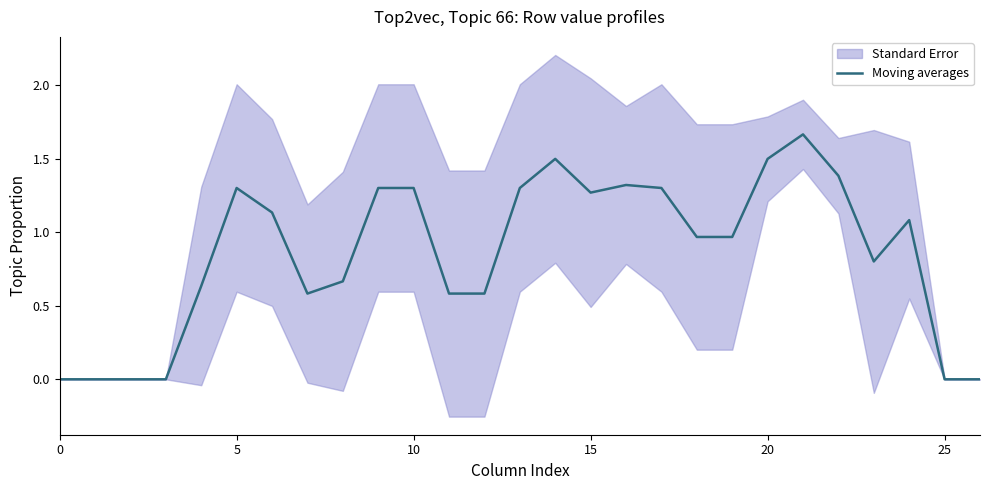

What is the approximate value at 23?

0.8